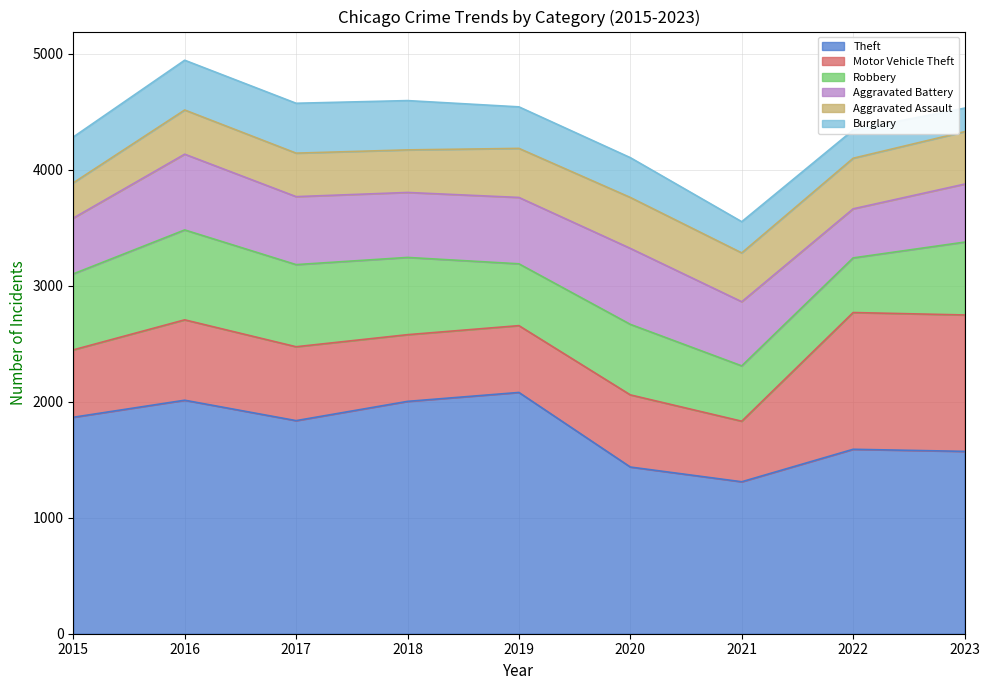

What are all the series names shown in the legend?

Theft, Motor Vehicle Theft, Robbery, Aggravated Battery, Aggravated Assault, Burglary